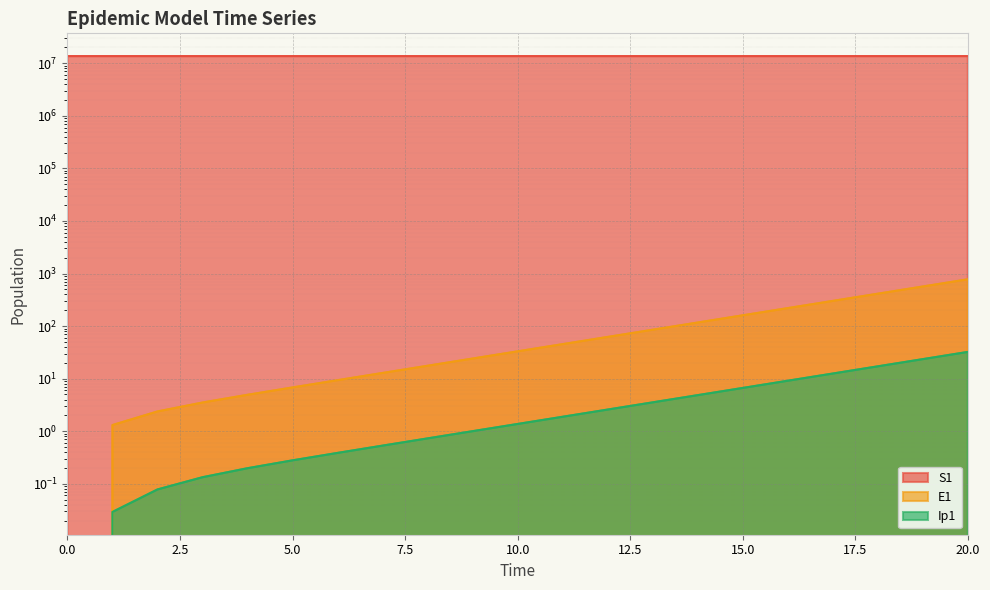

At how many categories does at least one series exceed 9228569?

21